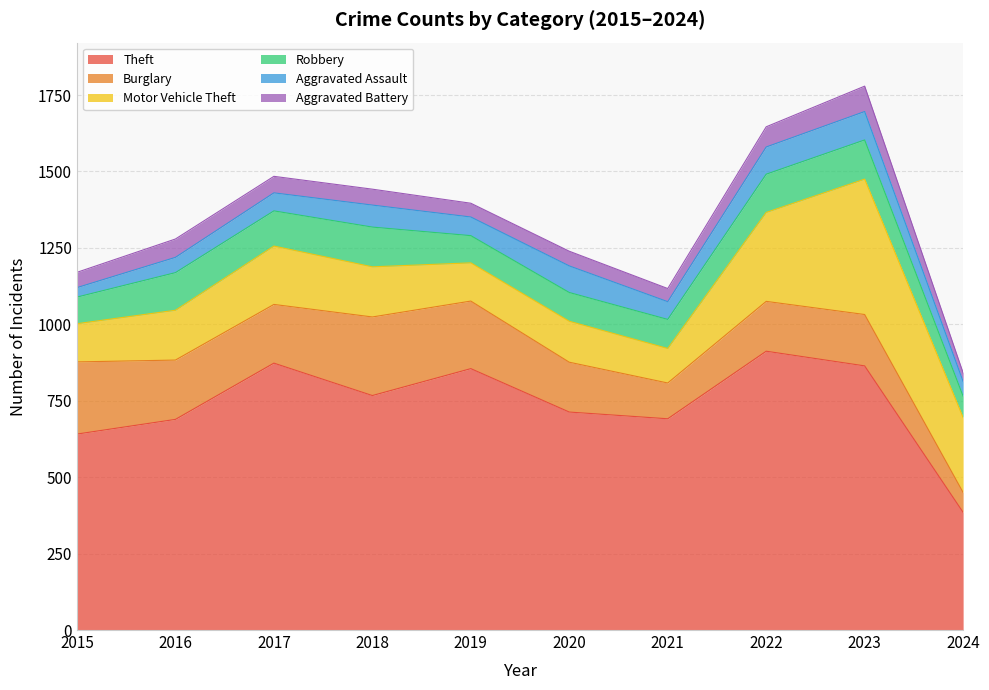

At which category is the sum across all series the highest?

2023